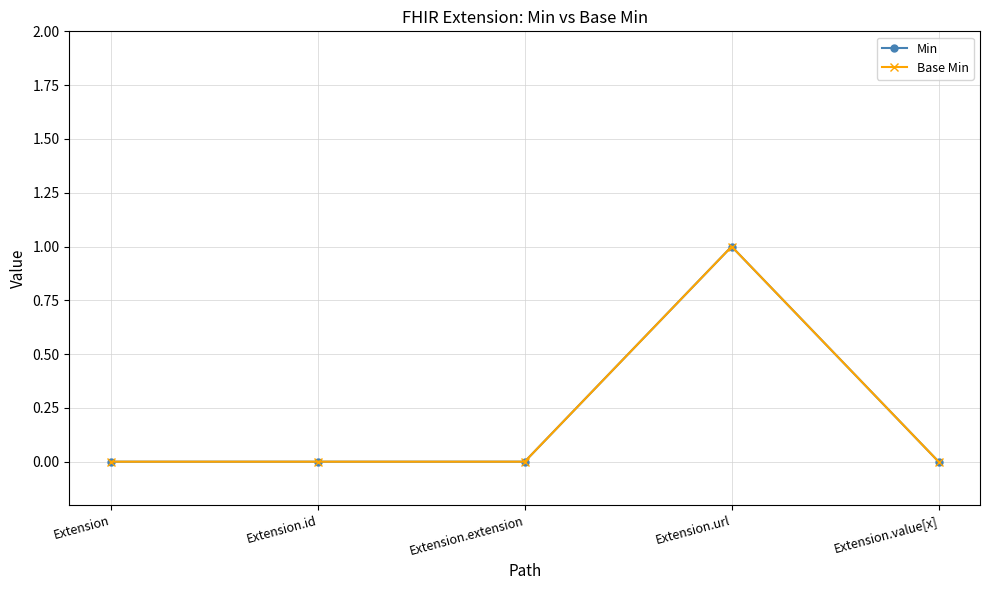

What position from the left is Extension.id?

2